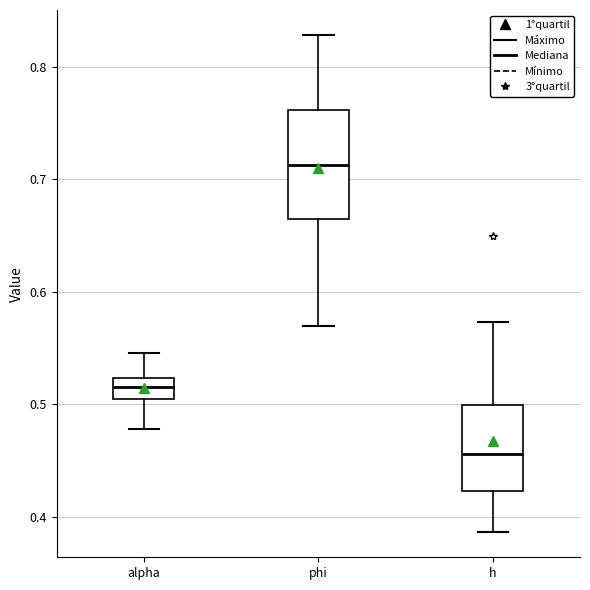

Reading left to right, transcribe this box plot: for each box, give where its median line is, the range the box spans, and where its two whiskers end, as read against the y-axis. The values are not printed on the chart, so give them approximately, as read against the axis.

alpha: median 0.51, box 0.50 to 0.52, whiskers 0.48 to 0.55
phi: median 0.71, box 0.66 to 0.76, whiskers 0.57 to 0.83
h: median 0.46, box 0.42 to 0.50, whiskers 0.39 to 0.57